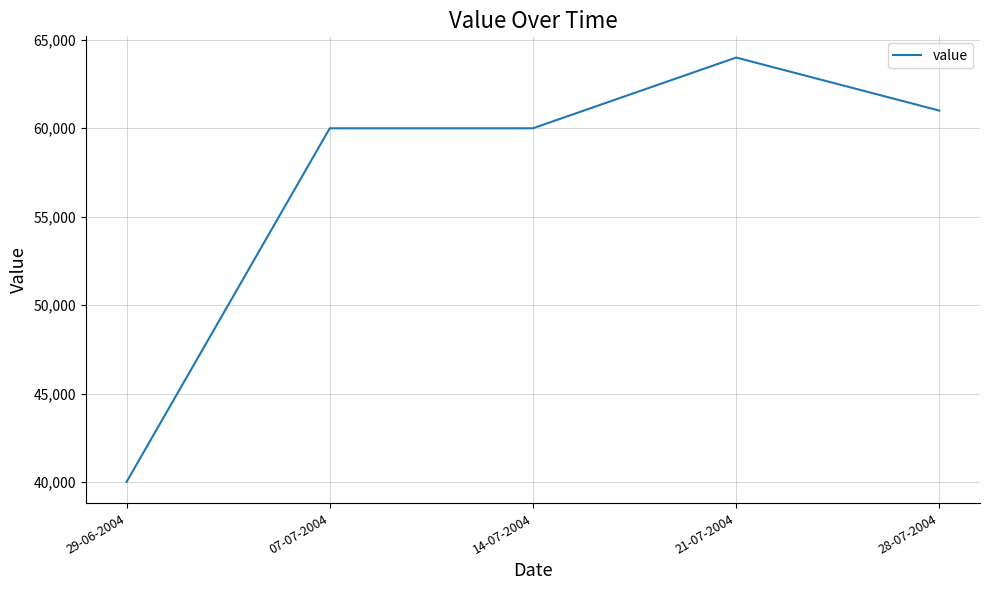

True or false: the data has more than 2 interior local peaks.

False